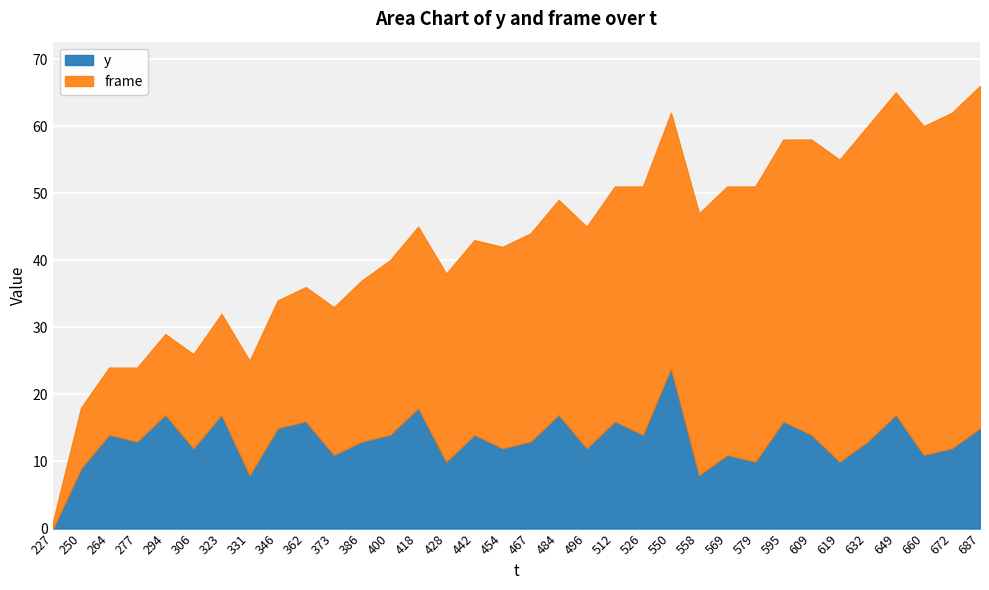

Where is y nearest to the value 12?

306